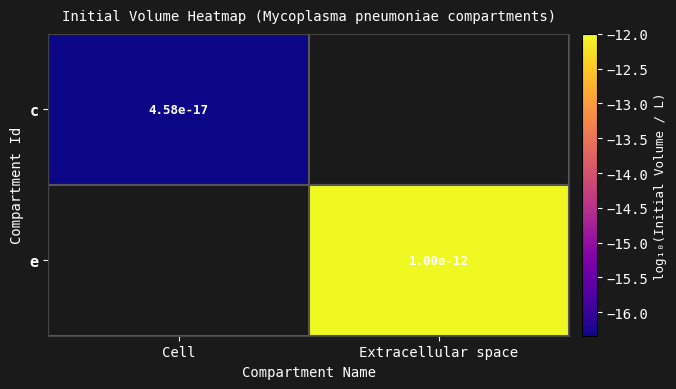

Which category has the highest value across all series?

Extracellular space